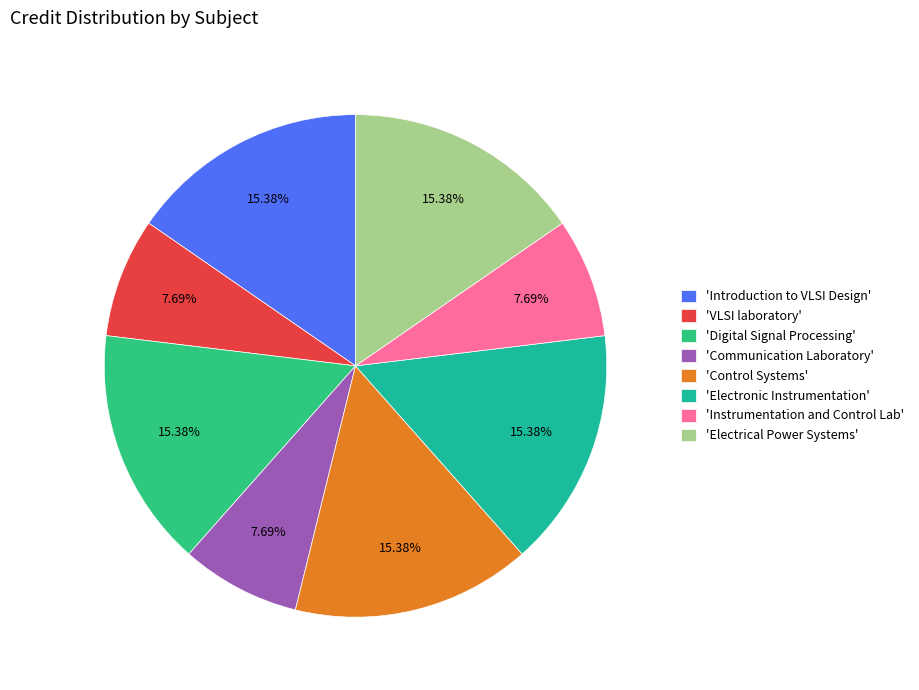

How many segments does this pie chart have?

8